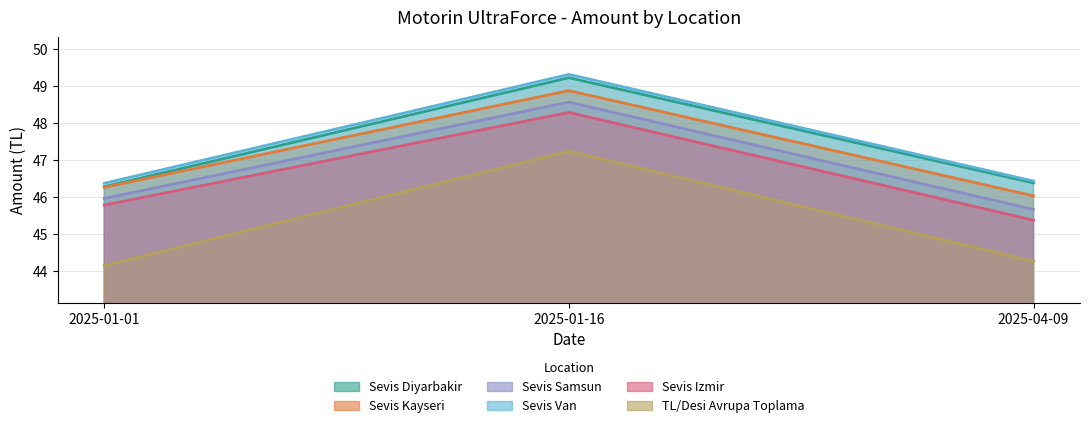

What is the spread (max minus min) of values at 2025-01-01?

2.2